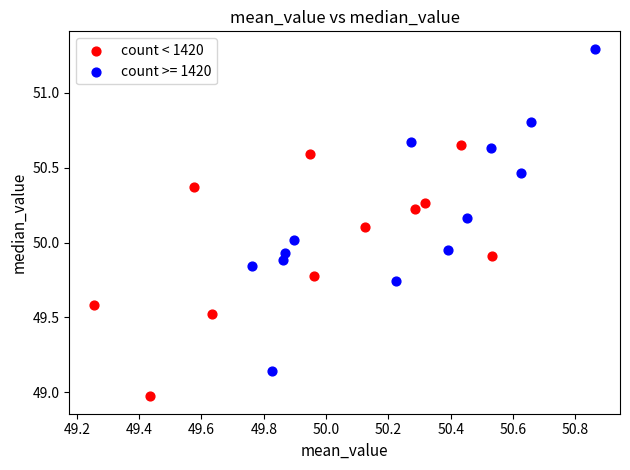

Which series contains the highest Y value?

count >= 1420